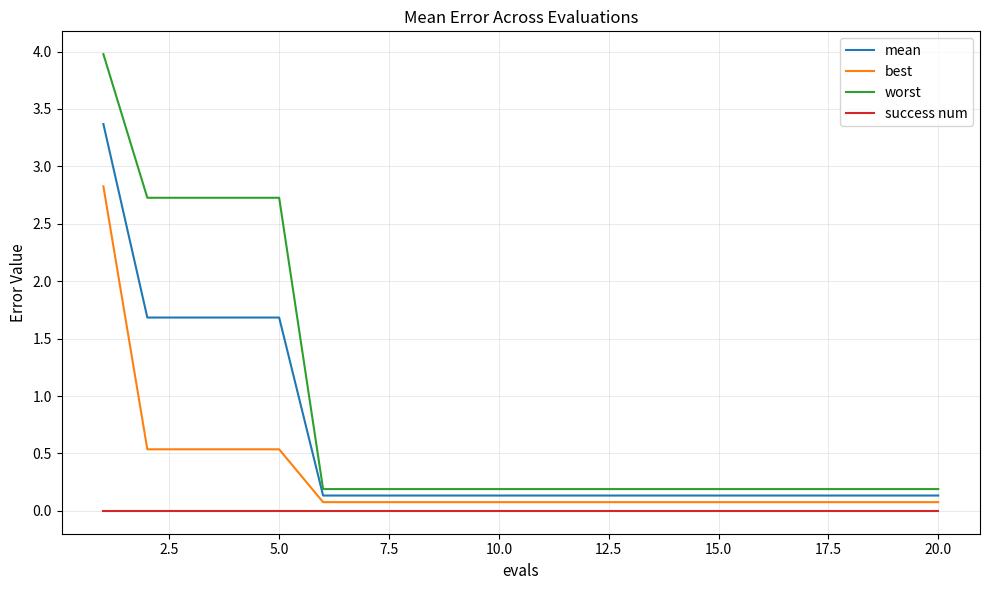

What is the highest value of the mean series?

3.4